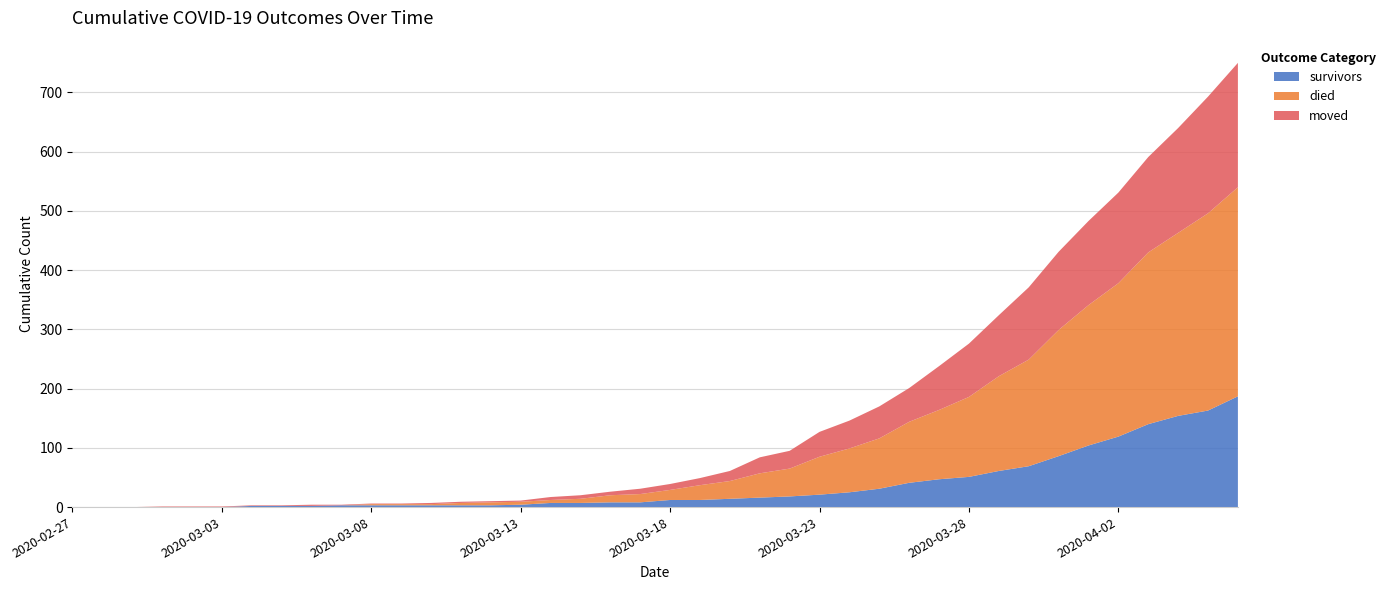

What is the highest value of the survivors series?

187